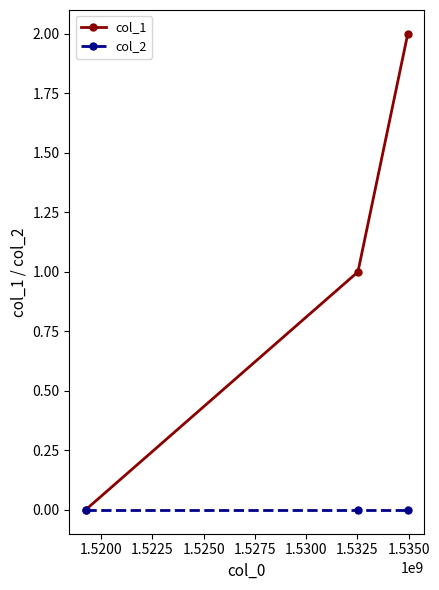

List the series in order of their overall mean, lowest first.

col_2, col_1